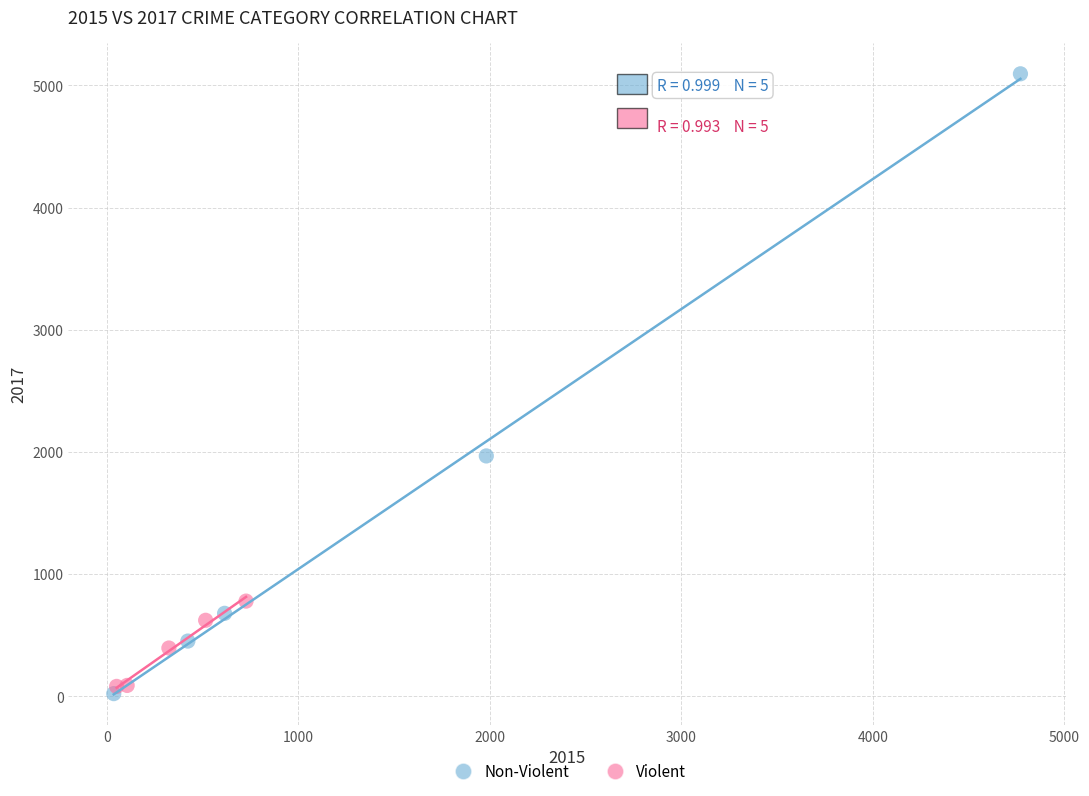

Which series reaches the maximum Y coordinate?

Non-Violent